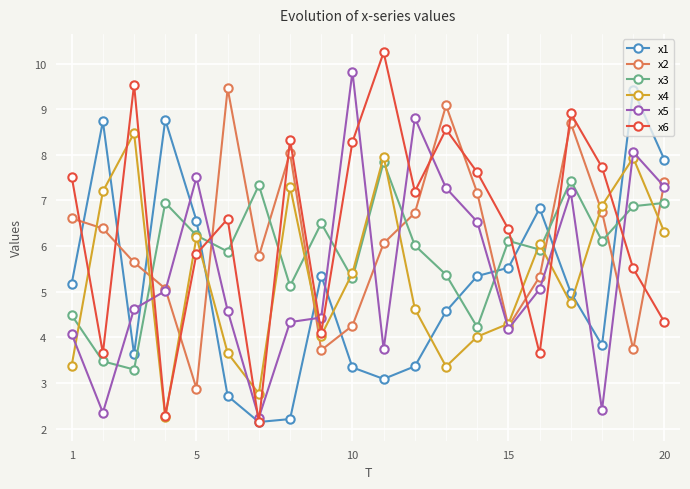

What is the value of the x6 point at the 2nd from the left?

3.7